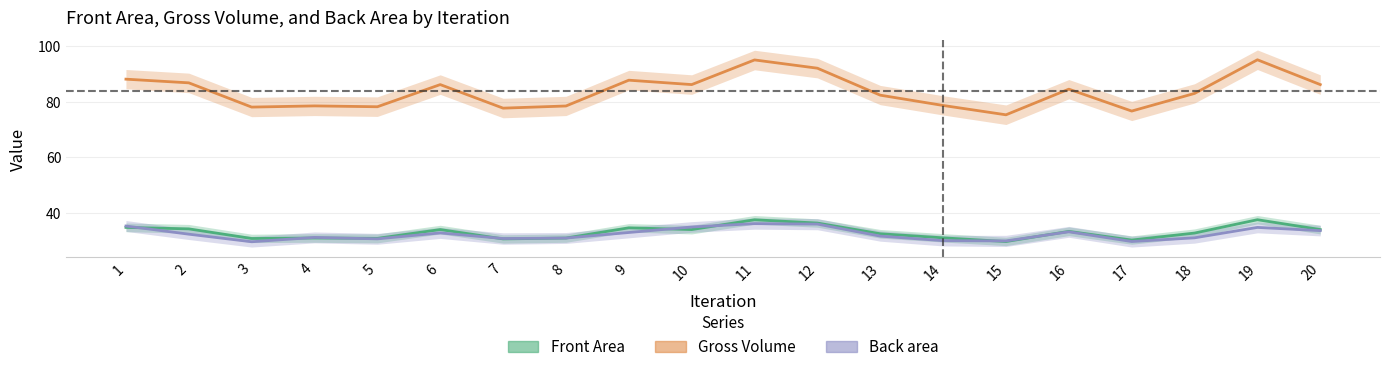

What is the value of the Front Area point at the 3rd from the left?

31.0